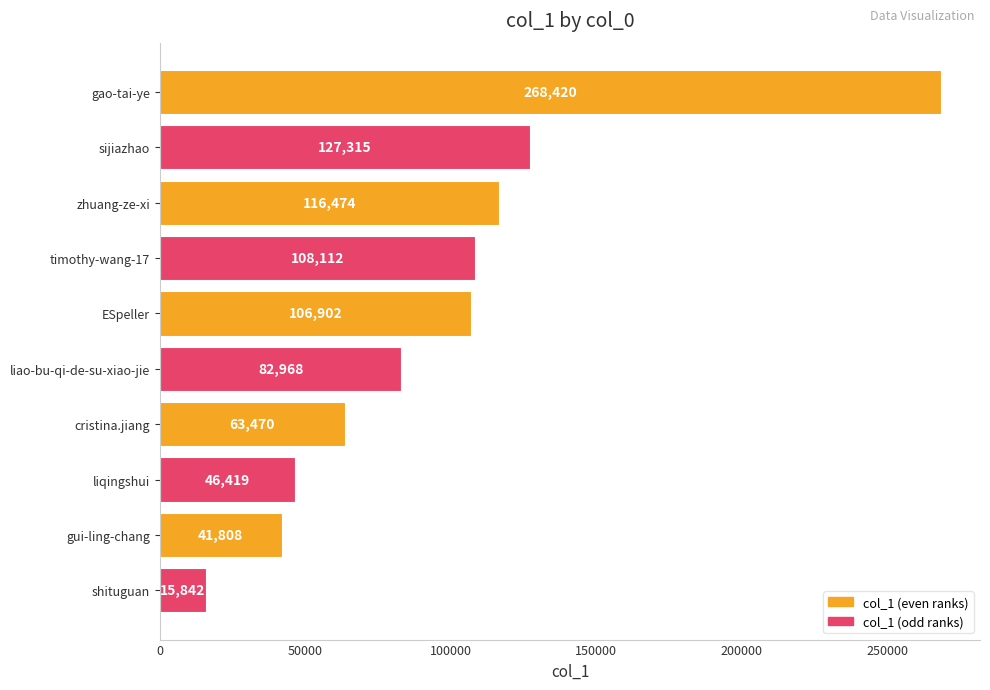

Where is the data nearest to the value 142131?

sijiazhao